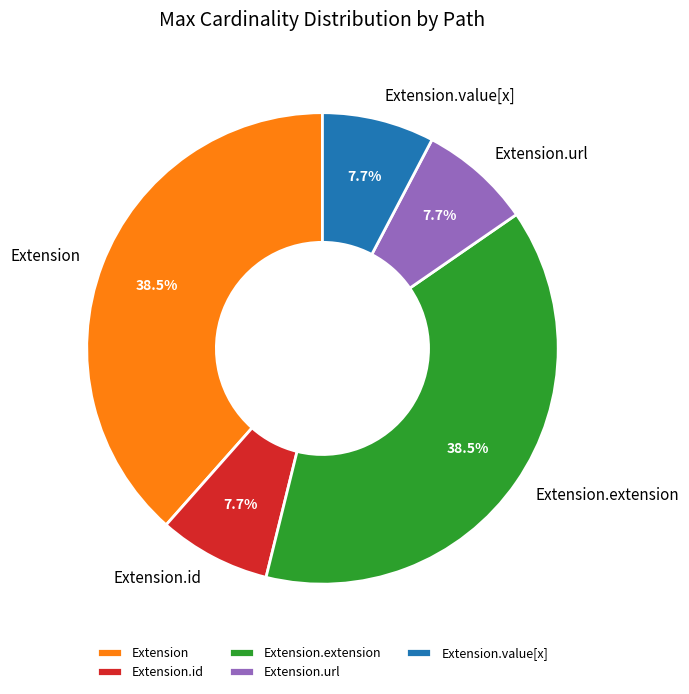

Between Extension.url and Extension.extension, which is larger?

Extension.extension